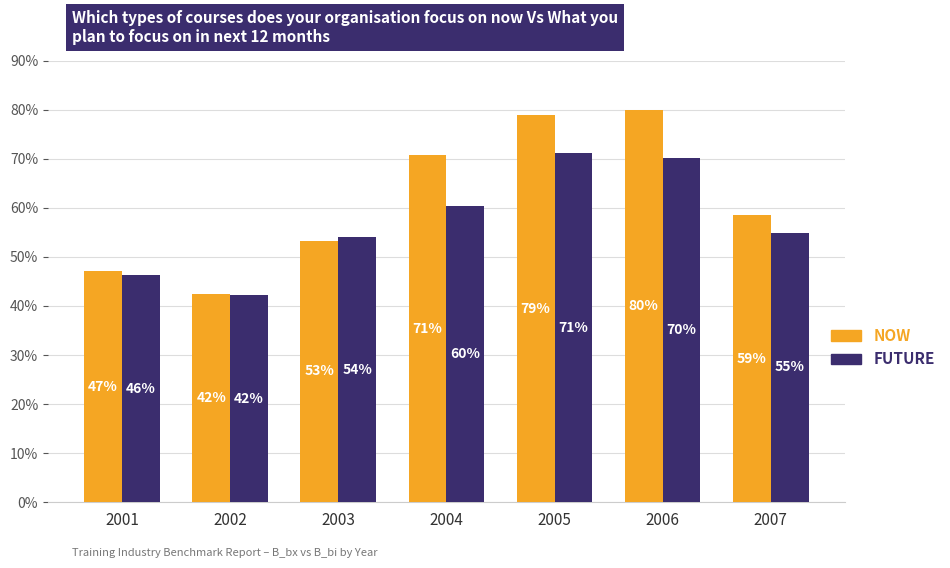

How many bars are there in total?

14